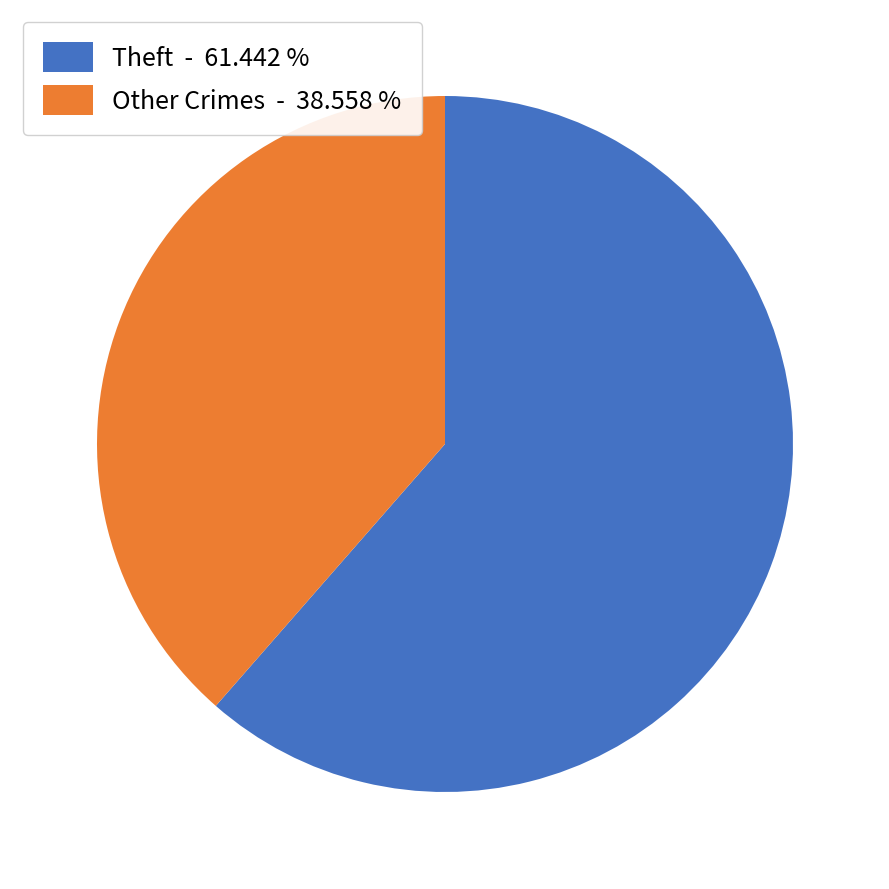

How many segments does this pie chart have?

2